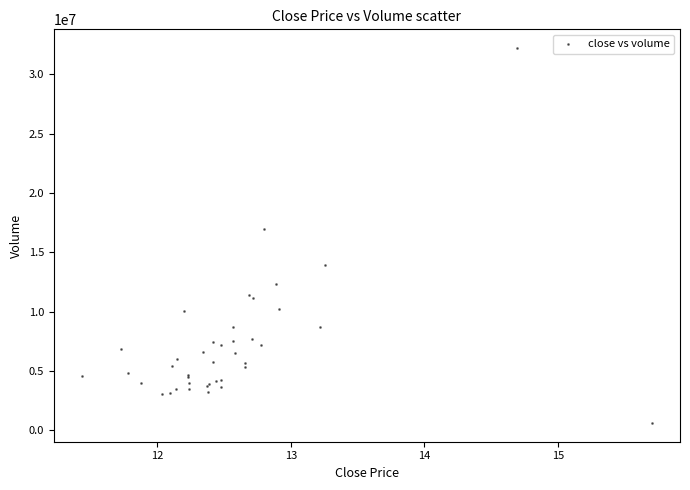

What Y value in the scatter plot is closest to 16417130?

17007499